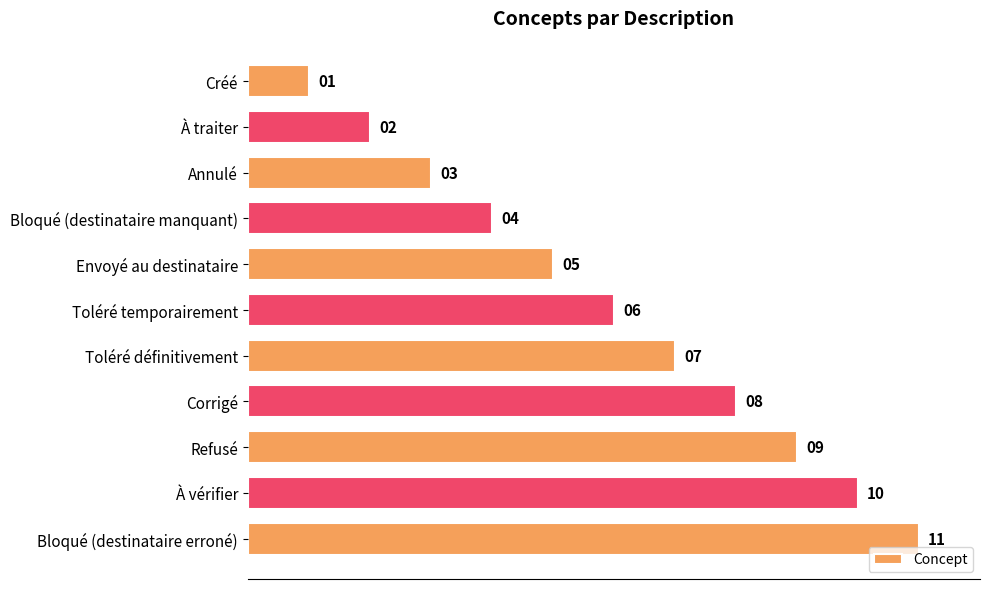

What position from the top is Refusé?

9